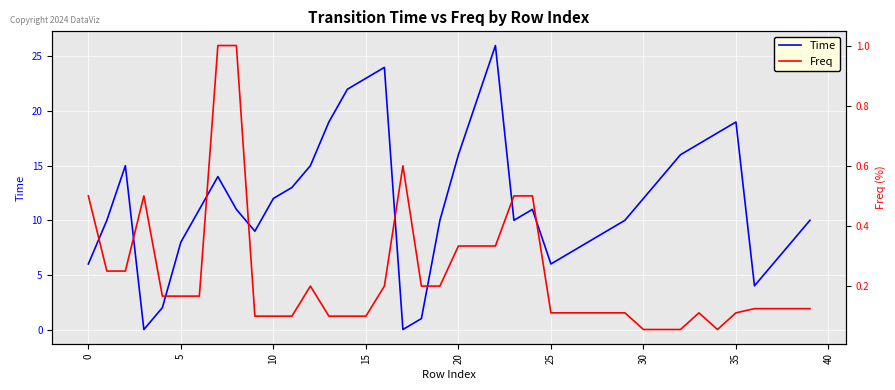

True or false: Time has a value of 16 at 20.

True